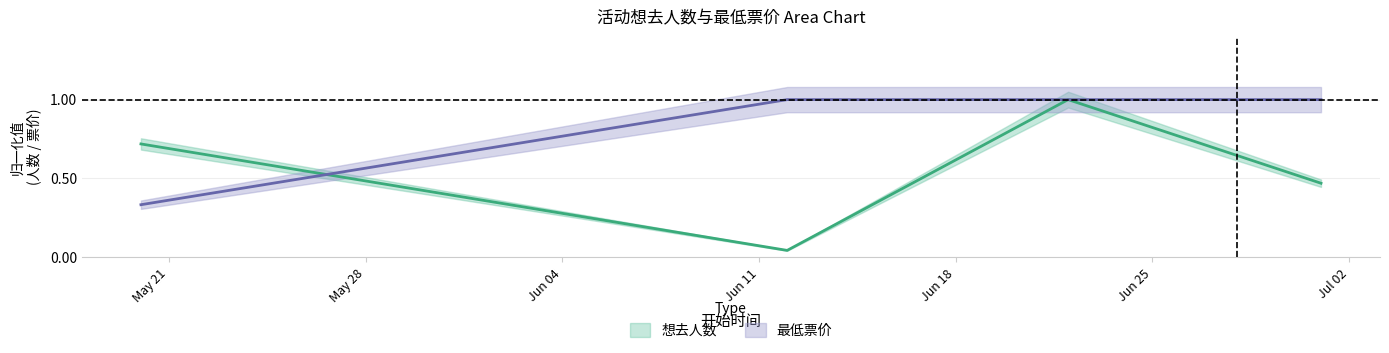

List the series in order of their peak value, highest first.

想去人数, 最低票价